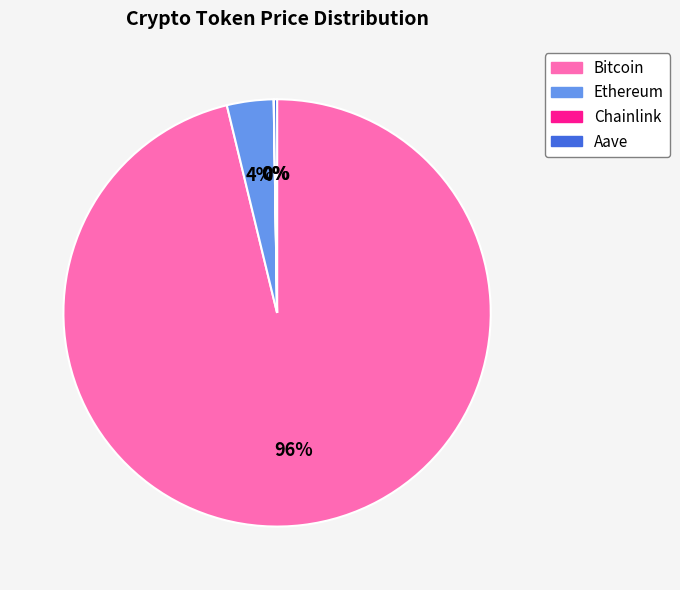

Does Bitcoin account for over 50% of the chart?

Yes